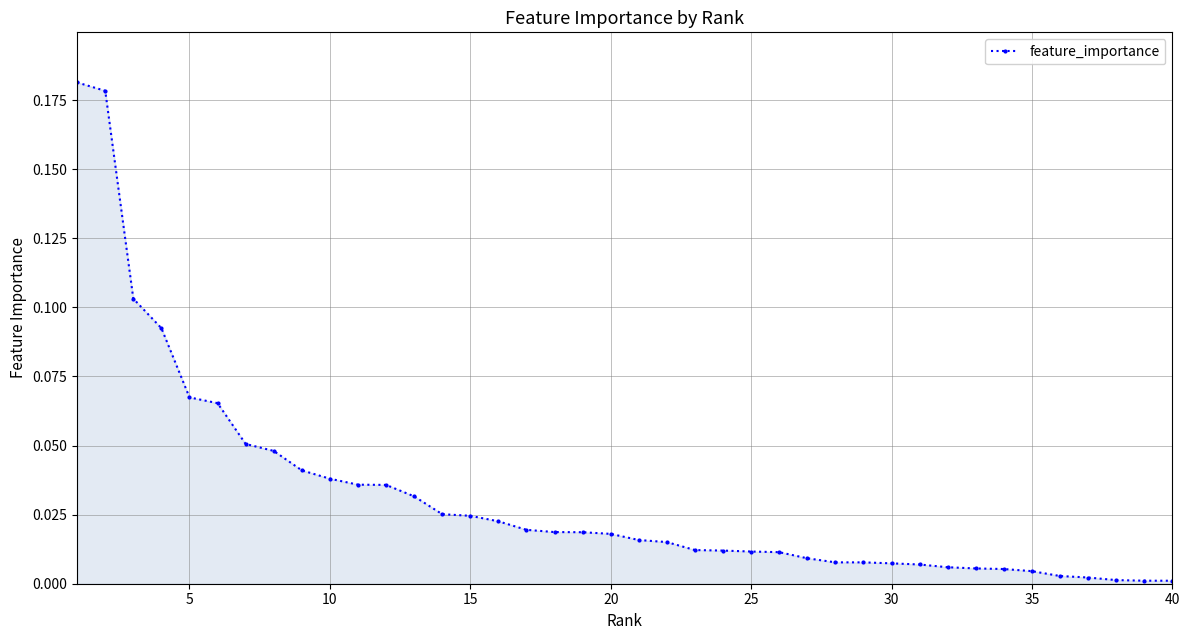

How many lines are shown in the chart?

1